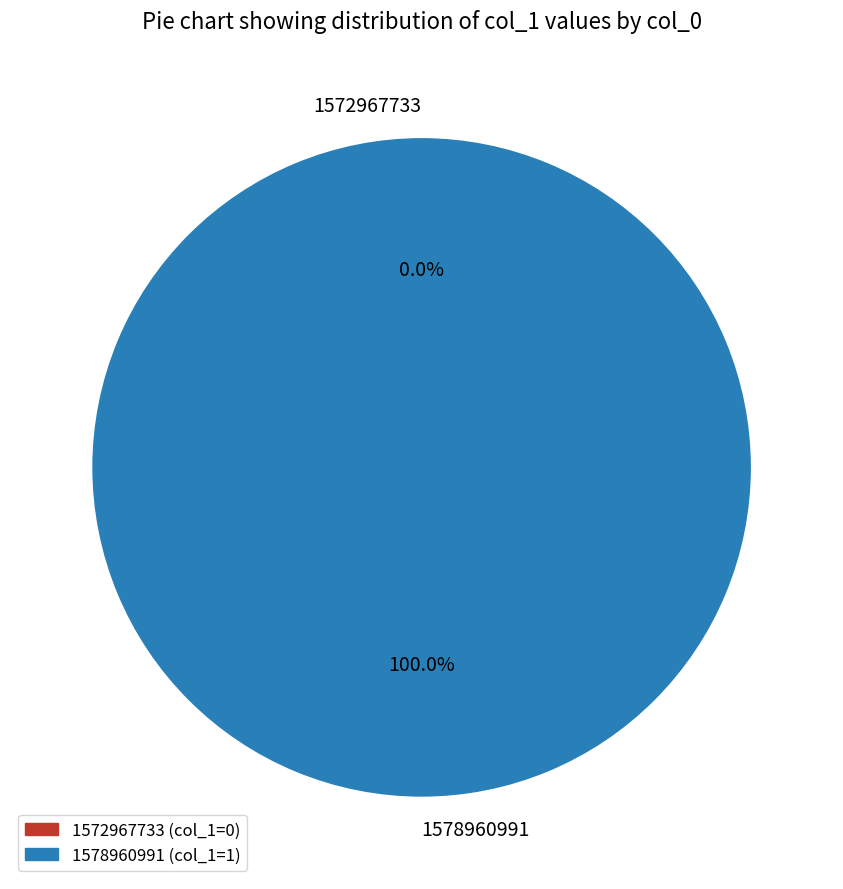

Is the sum of 1578960991 and 1572967733 greater than half?

Yes